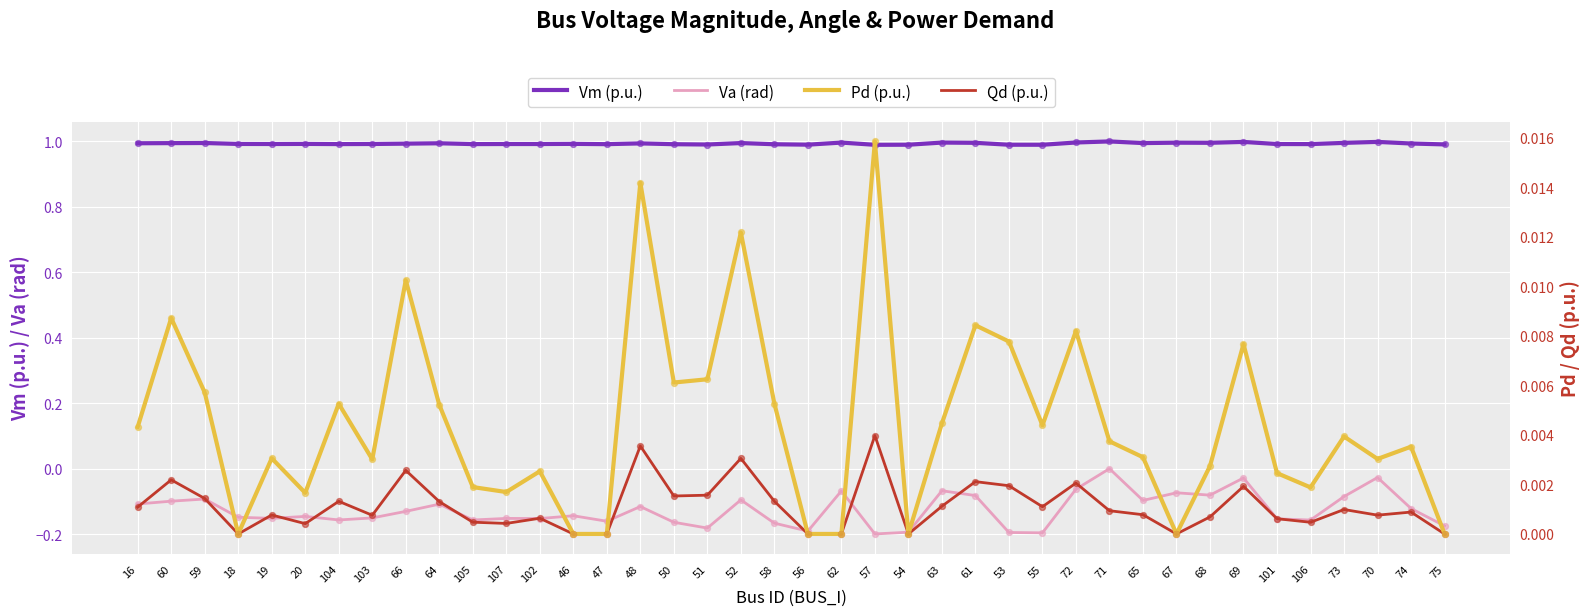

What are all the series names shown in the legend?

Vm (p.u.), Va (rad), Pd (p.u.), Qd (p.u.)